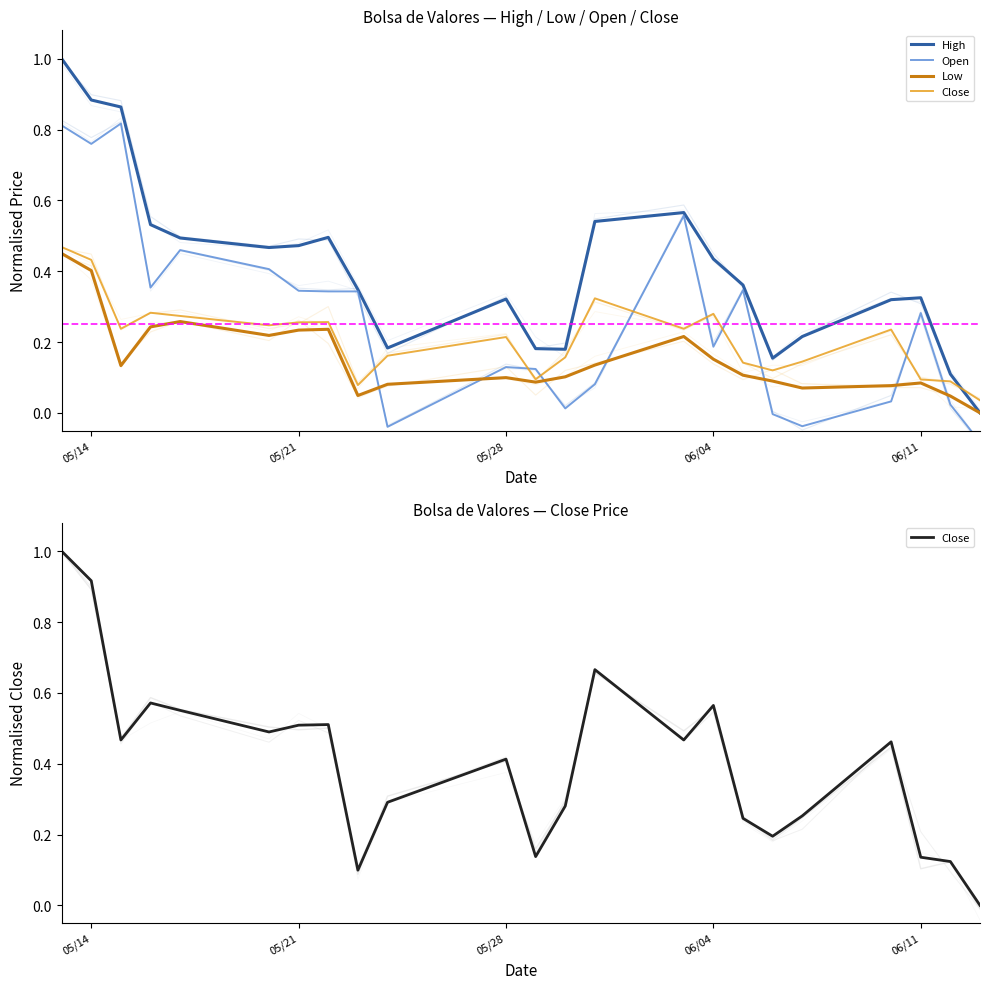

Which category has the lowest value across all series?

22